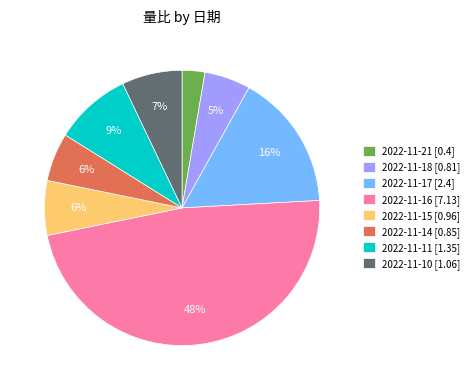

Which has a higher value, 2022-11-16 [7.13] or 2022-11-15 [0.96]?

2022-11-16 [7.13]